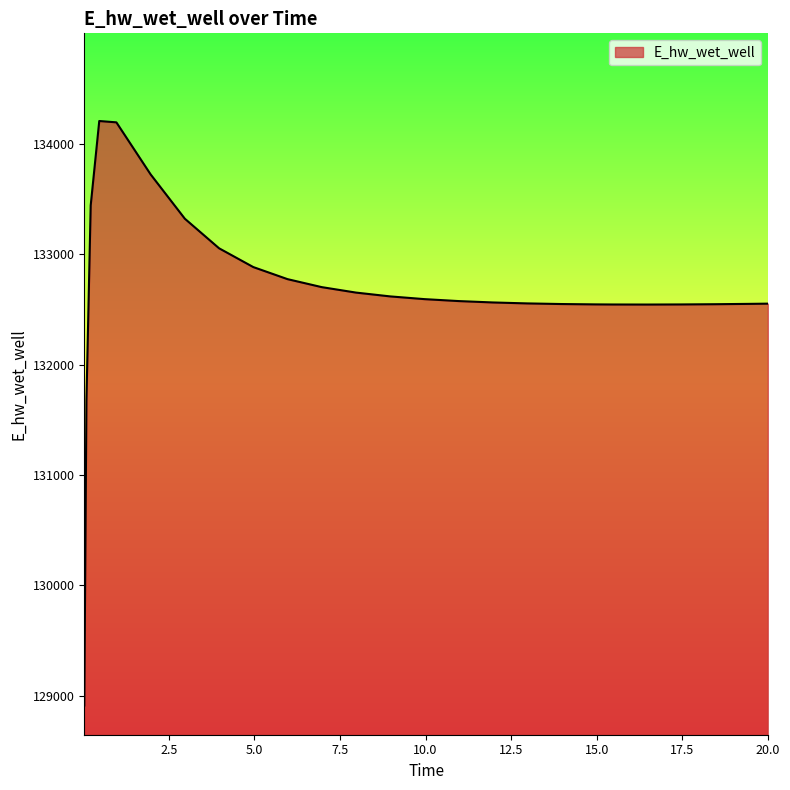

What is the difference between the maximum and minimum values?

5292.0